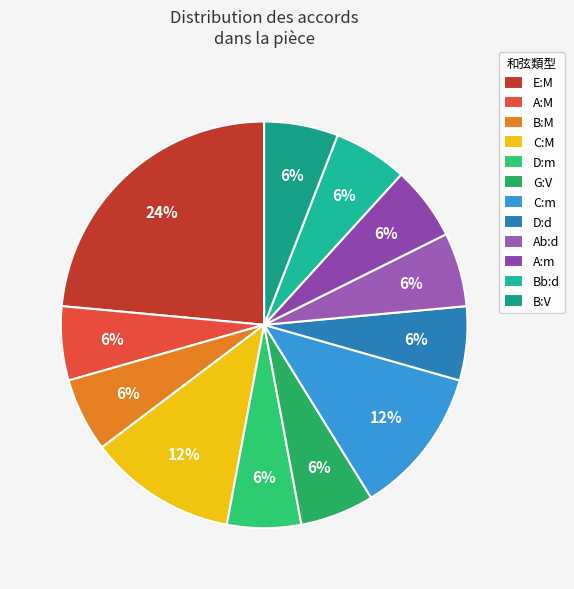

How many segments does this pie chart have?

12